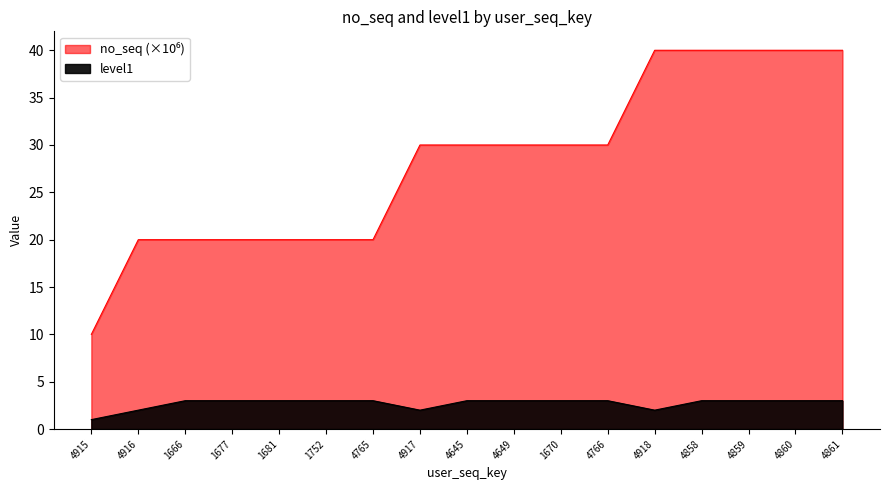

List the series in order of their overall mean, lowest first.

level1, no_seq